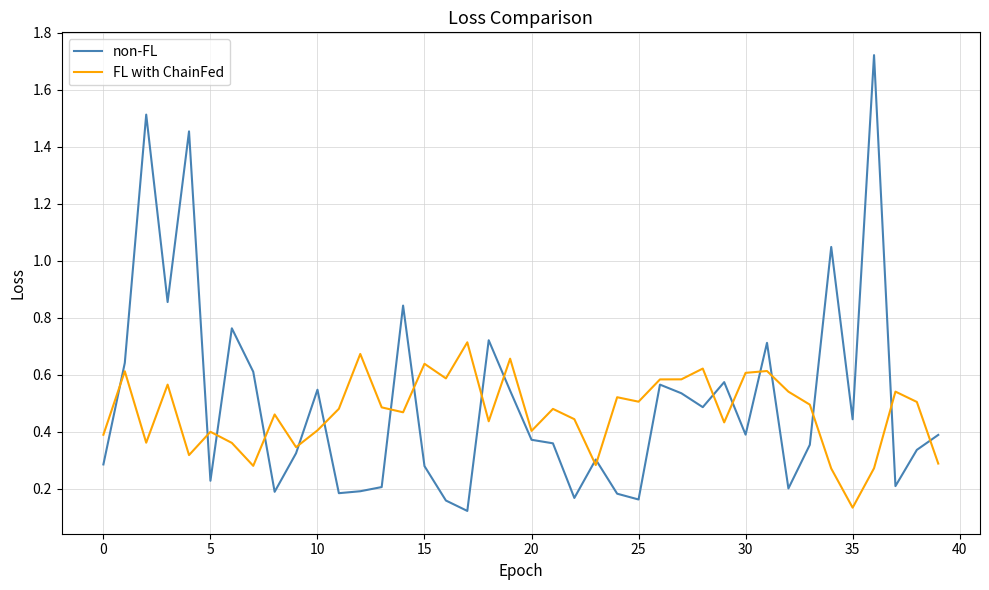

At how many categories does at least one series exceed 0?

40